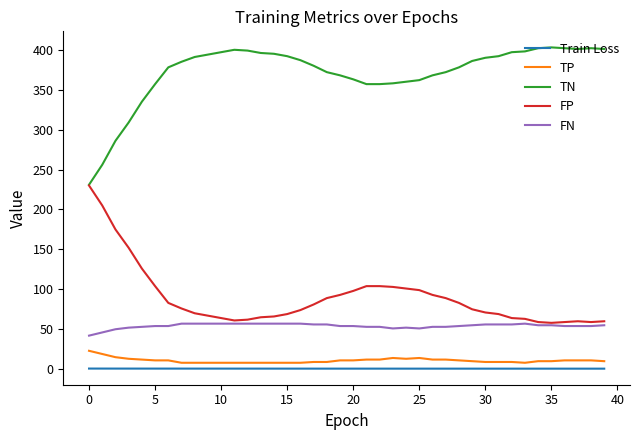

True or false: FN and TP cross at least once.

False